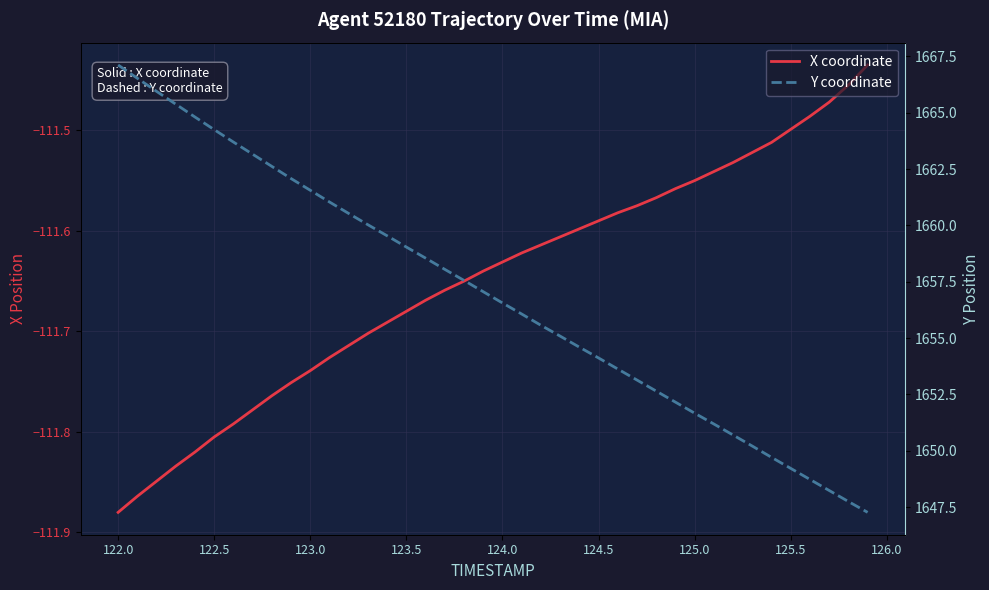

What is the sum of all X coordinate values?

-4466.0